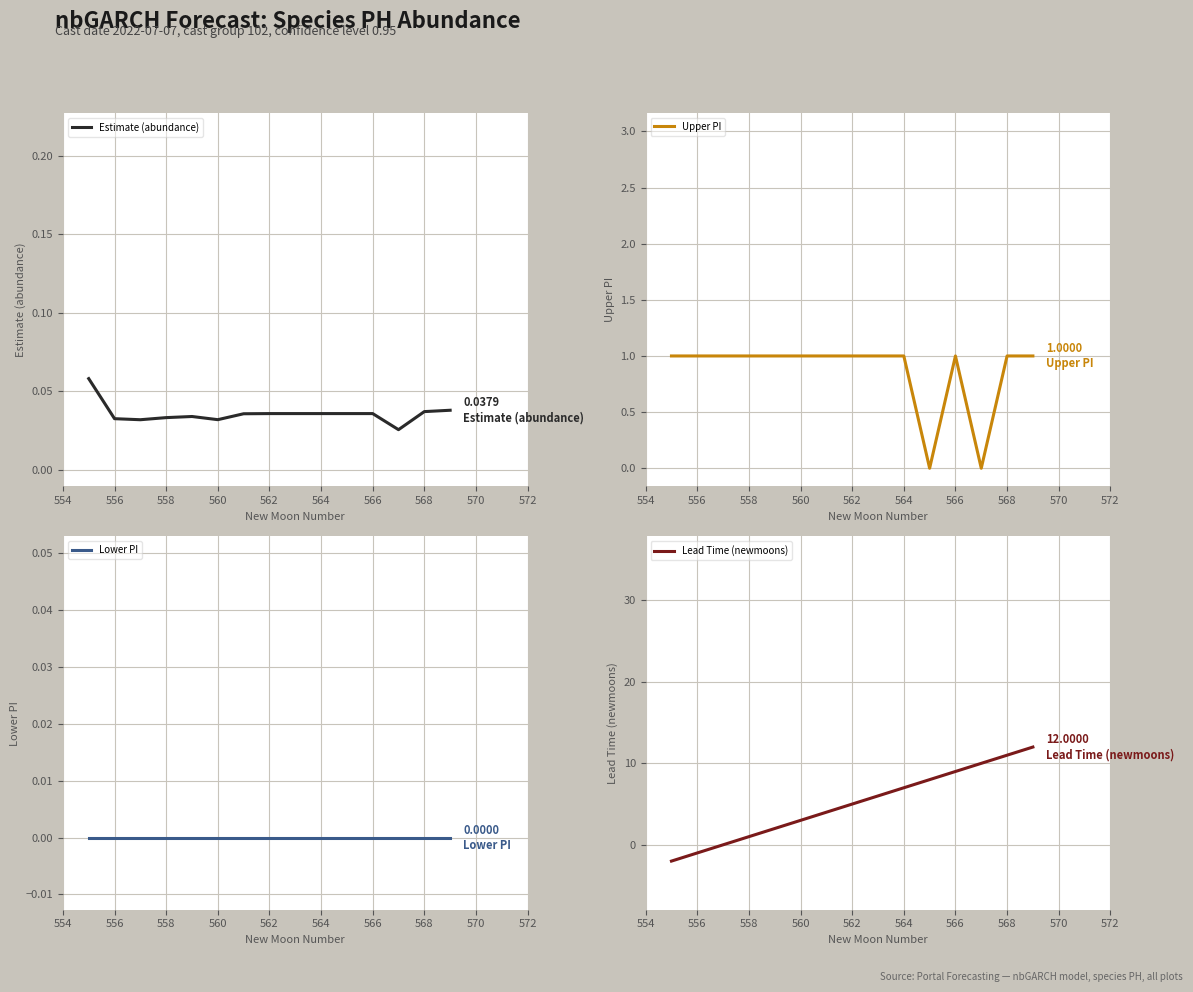

What is the maximum value for Lead Time (newmoons)?

12